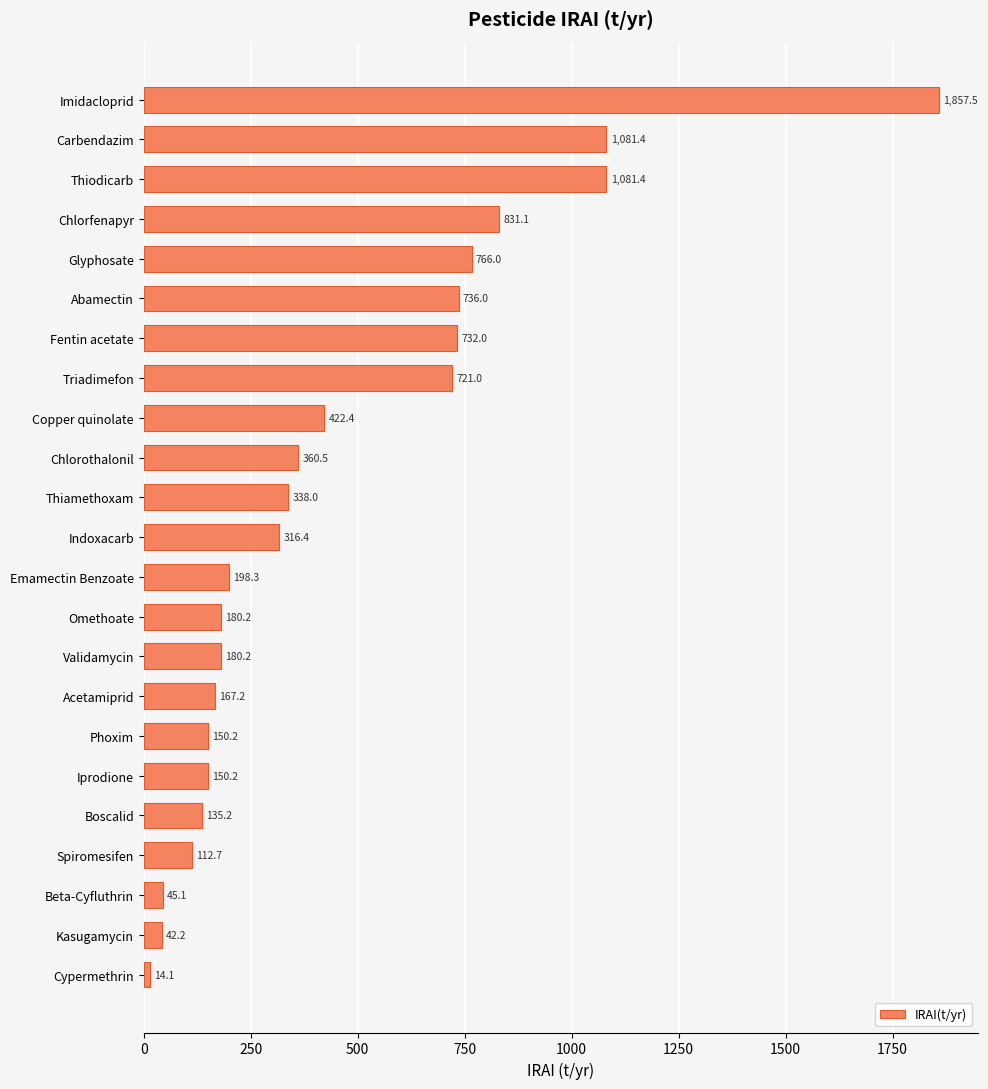

At which label is the value closest to 935?

Chlorfenapyr